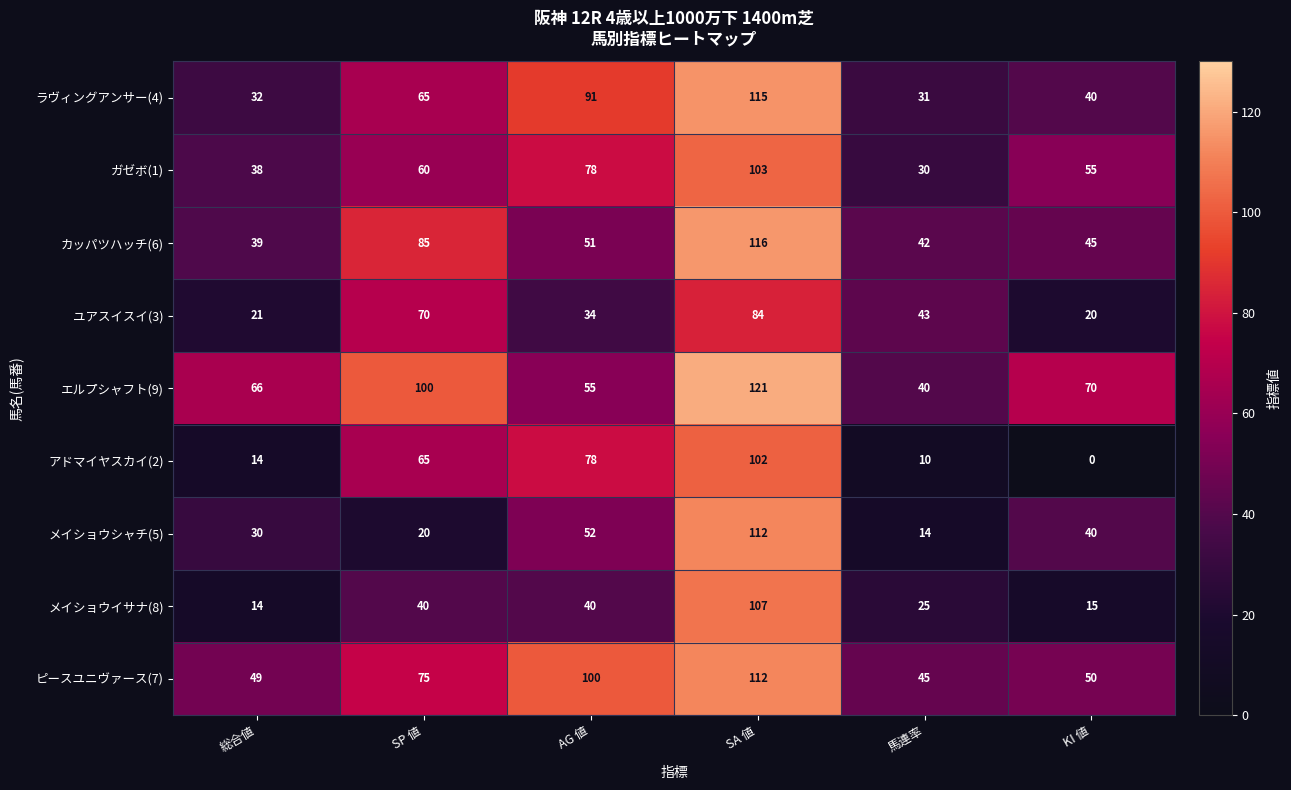

What is the spread (max minus min) of values at SP 値?

80